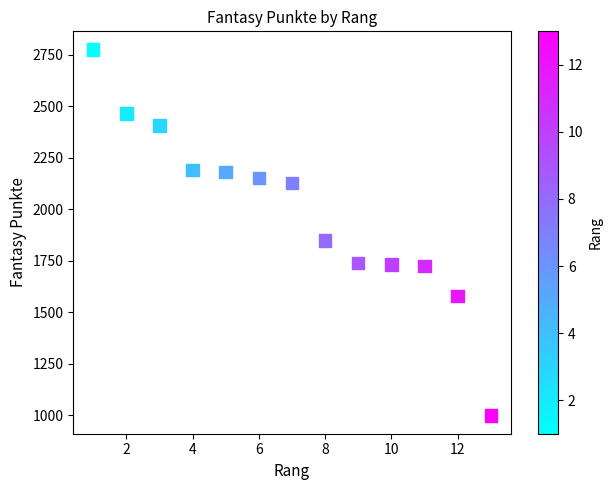

What Y value in the scatter plot is closest to 1886?

1848